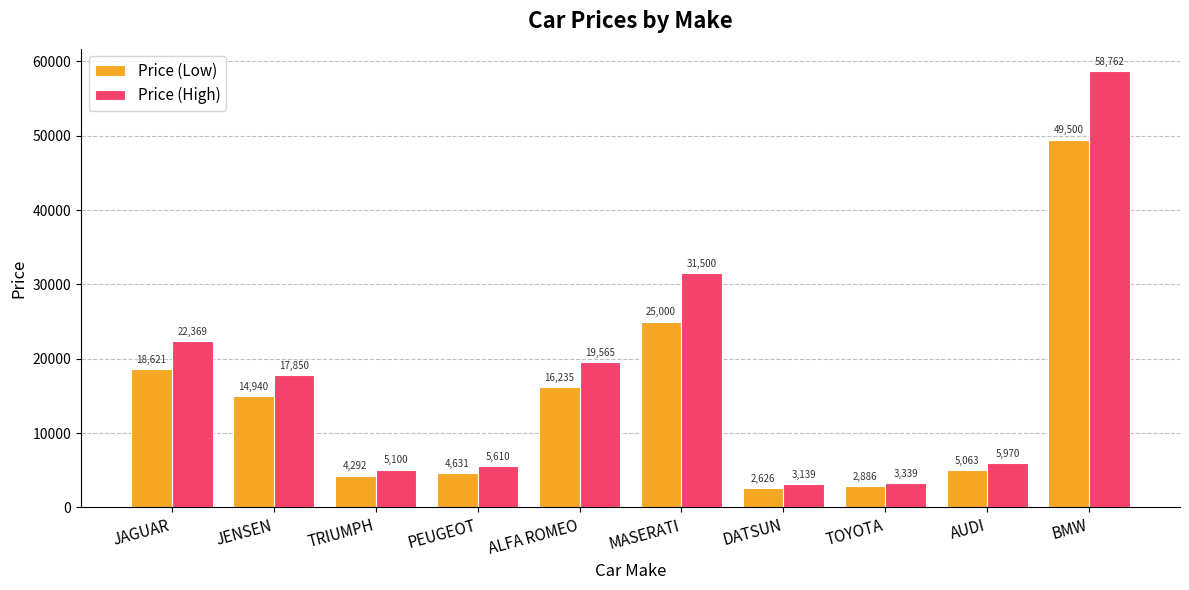

What is the total value across all series at AUDI?

11033